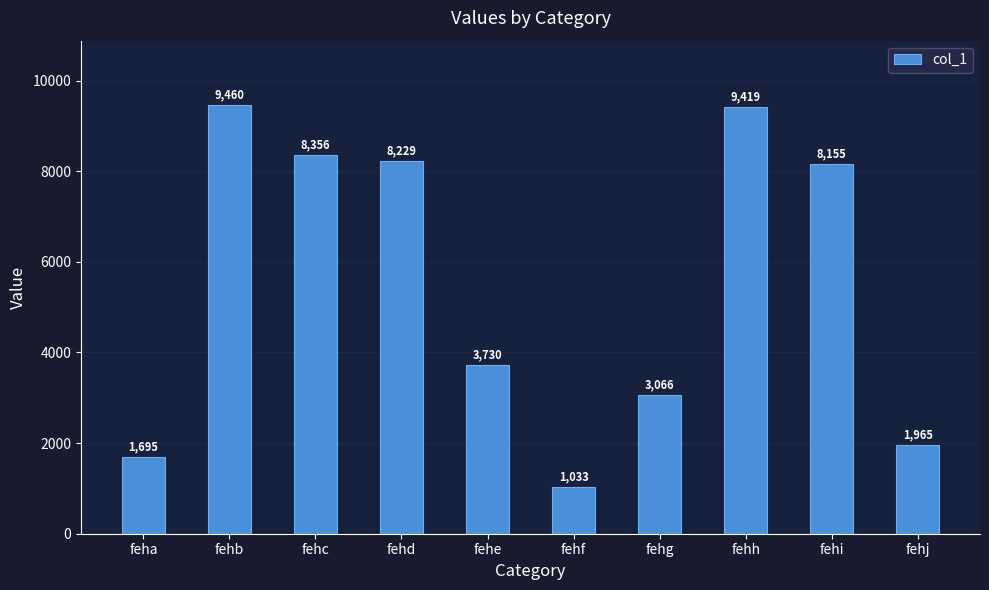

Where does the data first go above 8155?

fehb